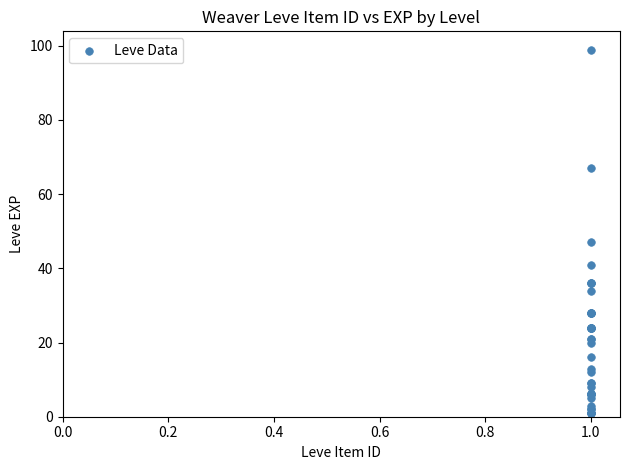

What Y value in the scatter plot is closest to 50?

47